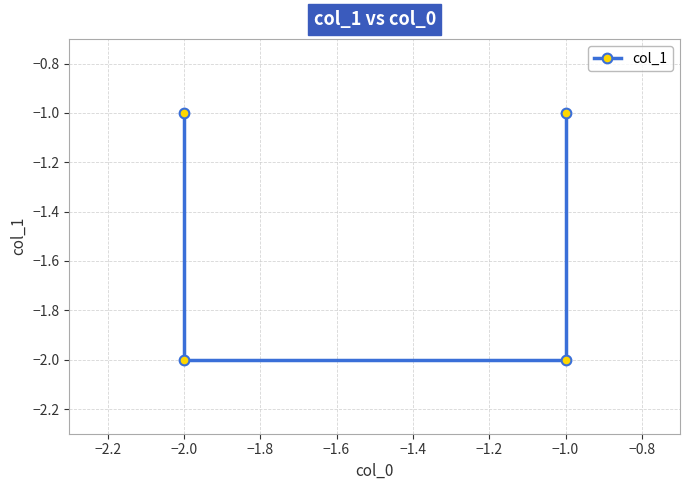

What is the difference between the maximum and second lowest values?

1